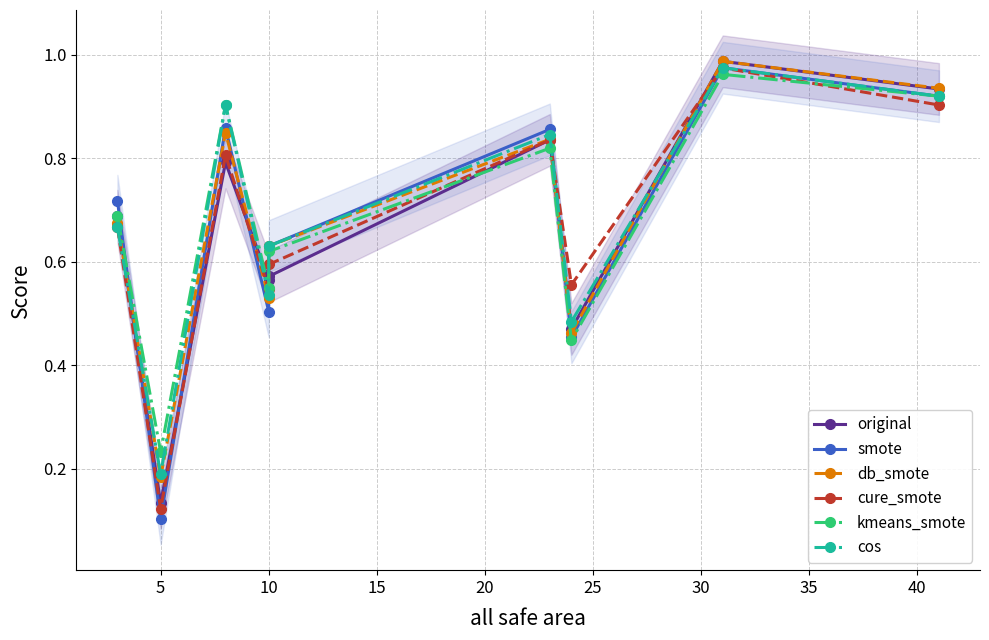

How many intersections are there between smote and cure_smote?

6